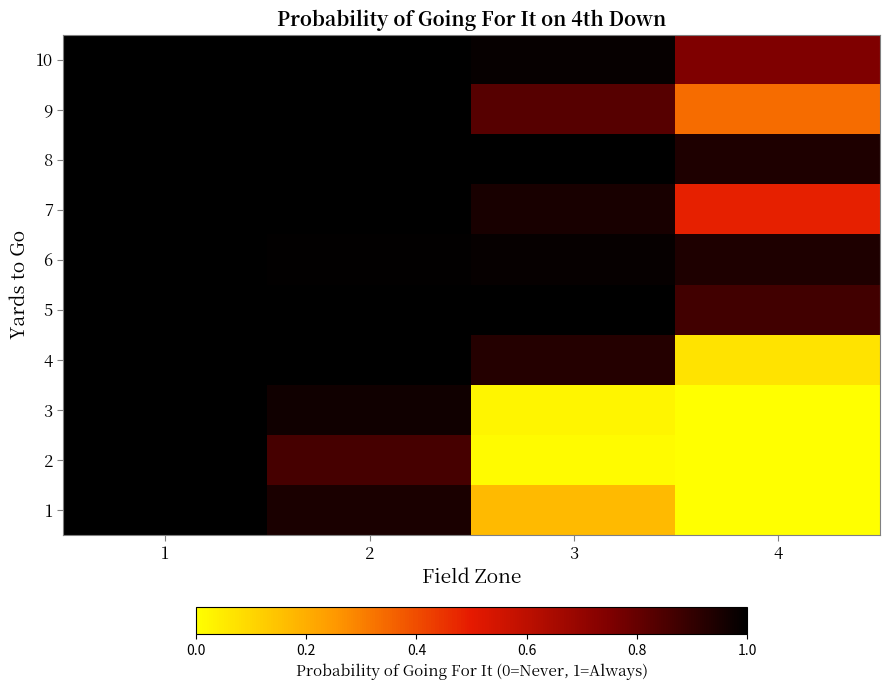

How many categories are shown in the chart?

4